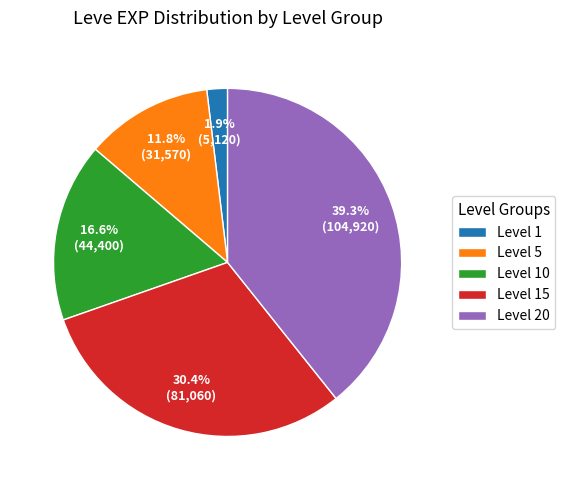

Which category has the biggest portion of the pie?

Level 20